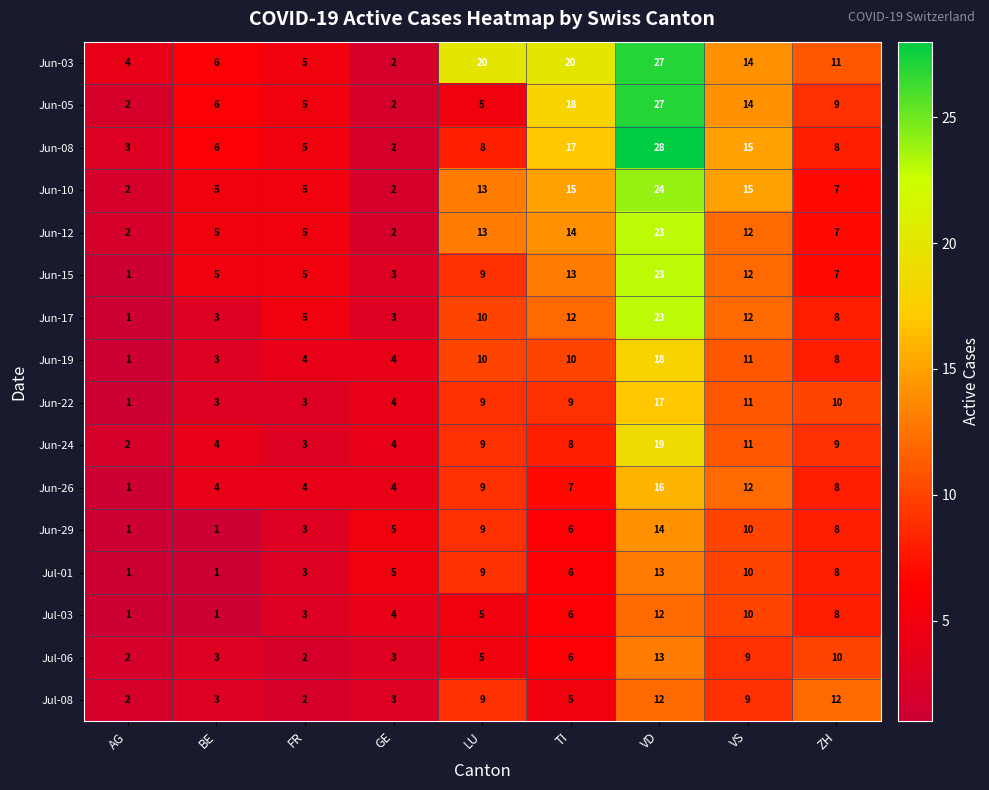

What is the greatest value displayed?

28